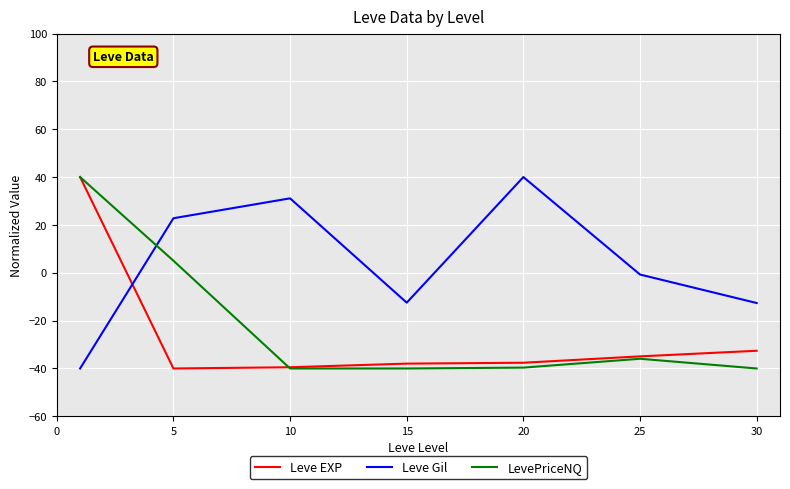

What is the difference between the maximum and minimum values in the Leve EXP series?

80.0